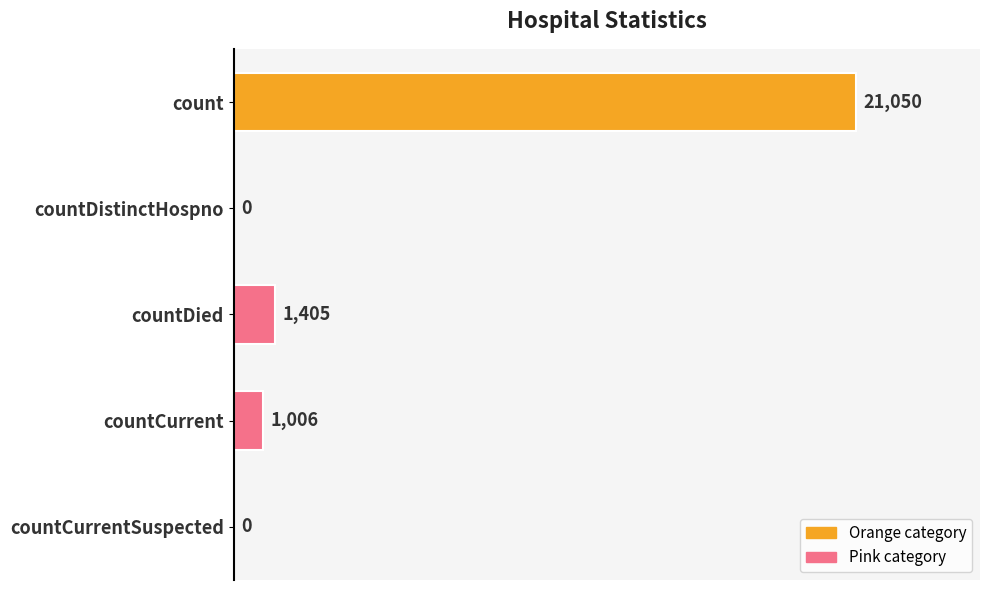

How many positive values are there?

3